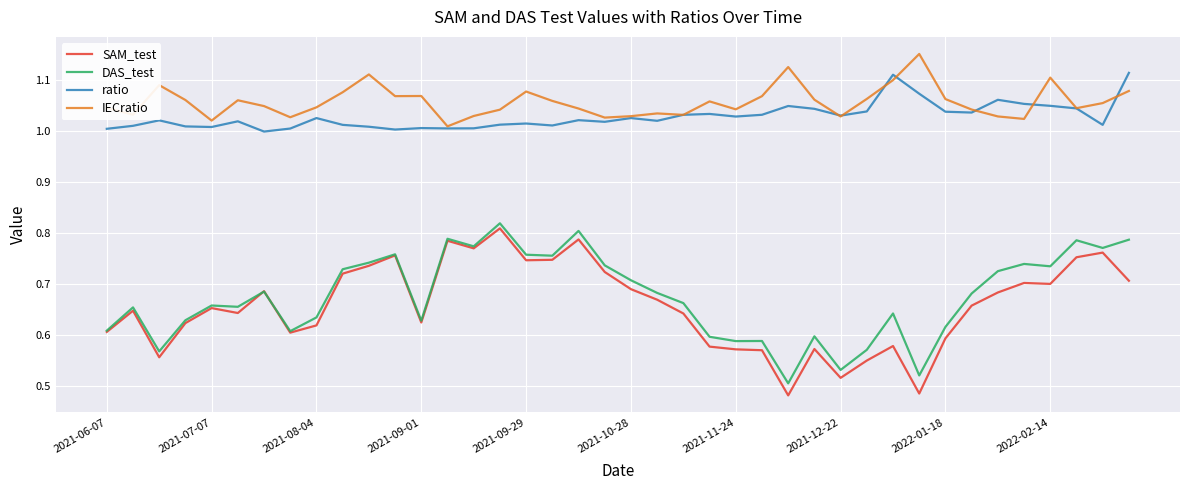

True or false: SAM_test and ratio intersect in this chart.

False